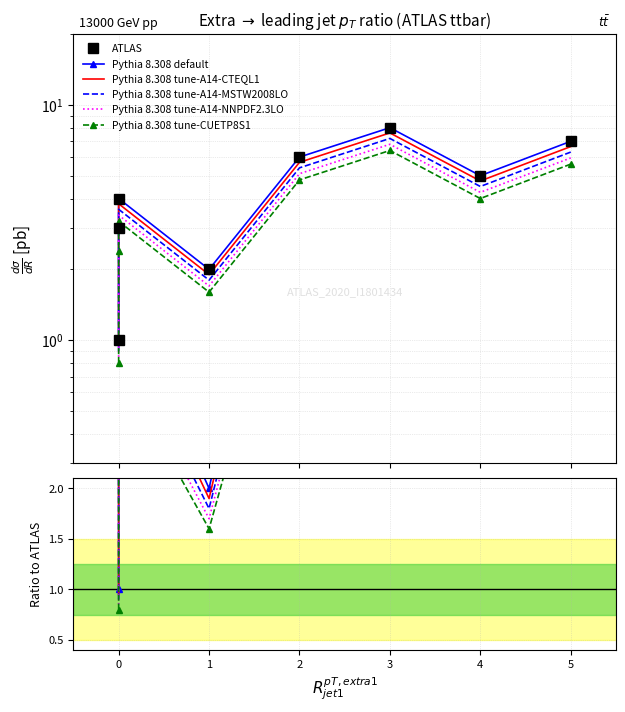

What are all the series names shown in the legend?

ATLAS, Pythia 8.308 default, Pythia 8.308 tune-A14-CTEQL1, Pythia 8.308 tune-A14-MSTW2008LO, Pythia 8.308 tune-A14-NNPDF2.3LO, Pythia 8.308 tune-CUETP8S1